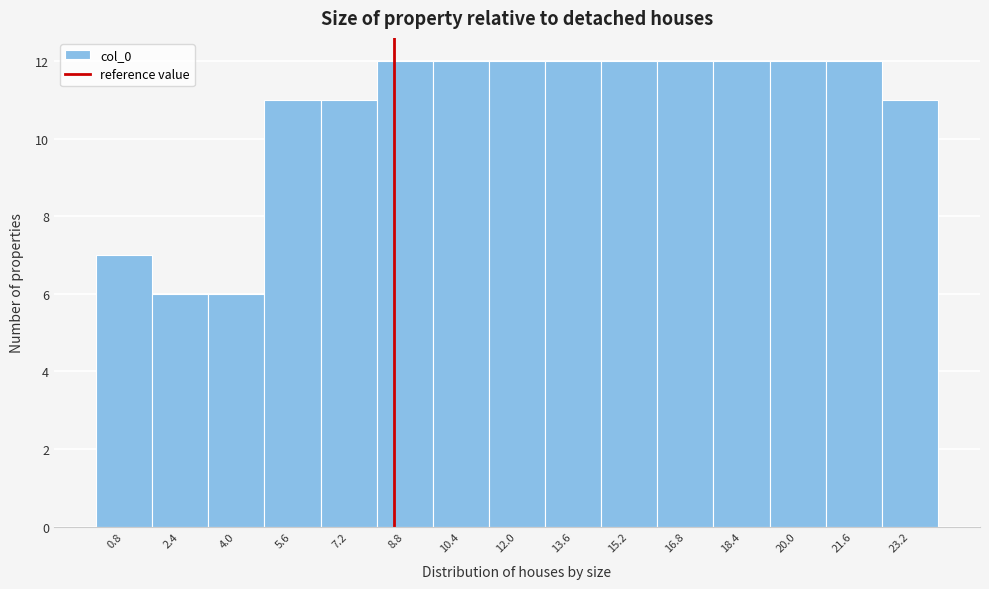

Reading left to right, transcribe this chart: for each bar, give the range it covers on the x-axis and its height. The values are not printed on the chart, so give them approximately, as read against the axis.

0.0 to 1.6: 7
1.6 to 3.2: 6
3.2 to 4.8: 6
4.8 to 6.4: 11
6.4 to 8.0: 11
8.0 to 9.6: 12
9.6 to 11.2: 12
11.2 to 12.8: 12
12.8 to 14.4: 12
14.4 to 16.0: 12
16.0 to 17.6: 12
17.6 to 19.2: 12
19.2 to 20.8: 12
20.8 to 22.4: 12
22.4 to 24.0: 11